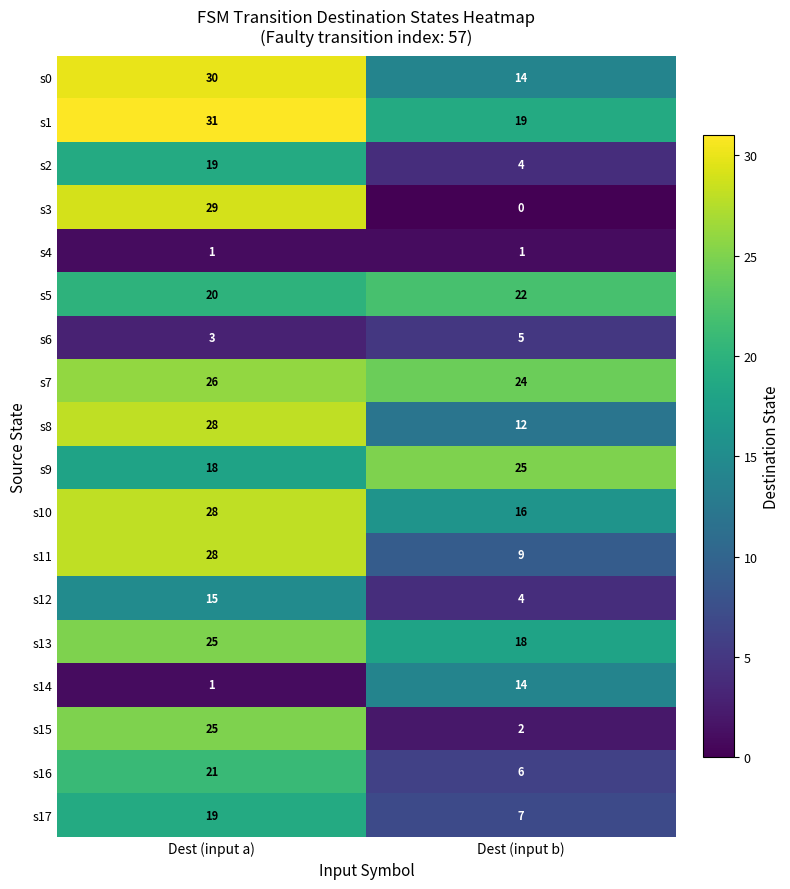

What is the difference between the highest and lowest values at Dest (input b)?

25